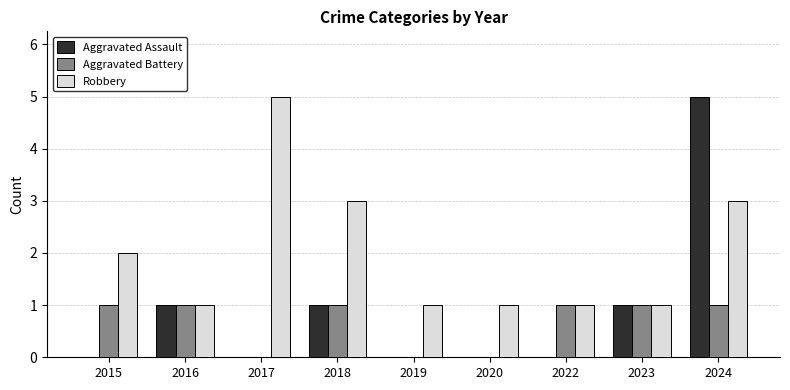

Is it true that Aggravated Assault equals 9 at 2024?

False